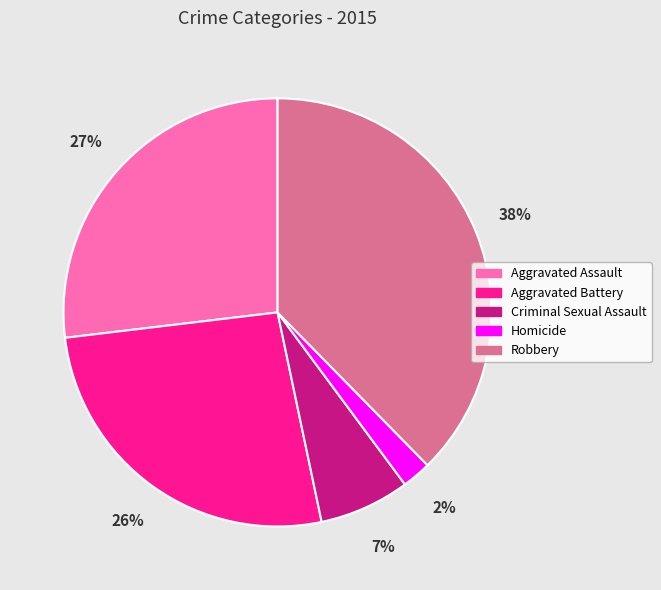

Between Homicide and Criminal Sexual Assault, which is larger?

Criminal Sexual Assault